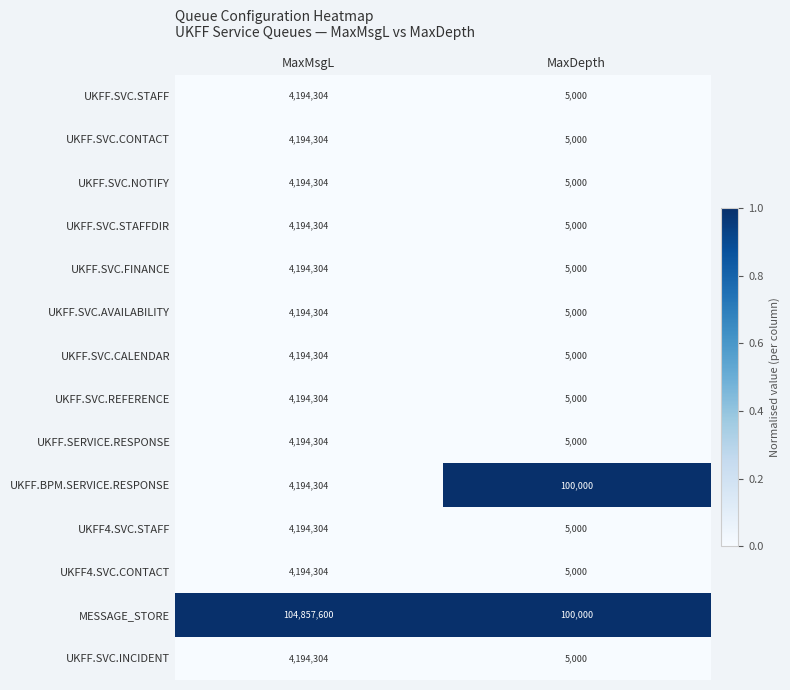

Which series has the largest total across all categories?

MESSAGE_STORE